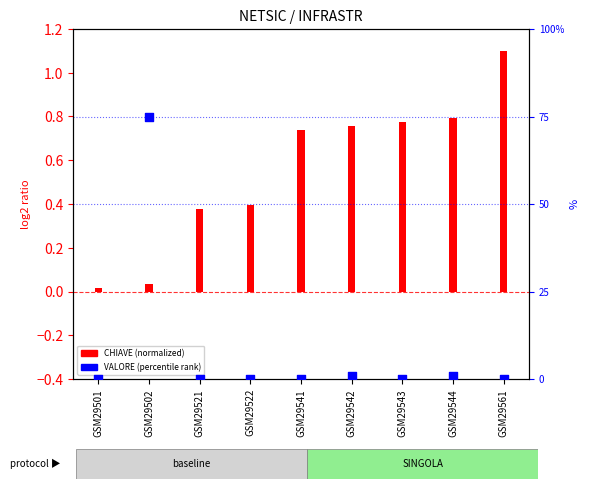

Between GSM29544 and GSM29543, which is larger?

GSM29544